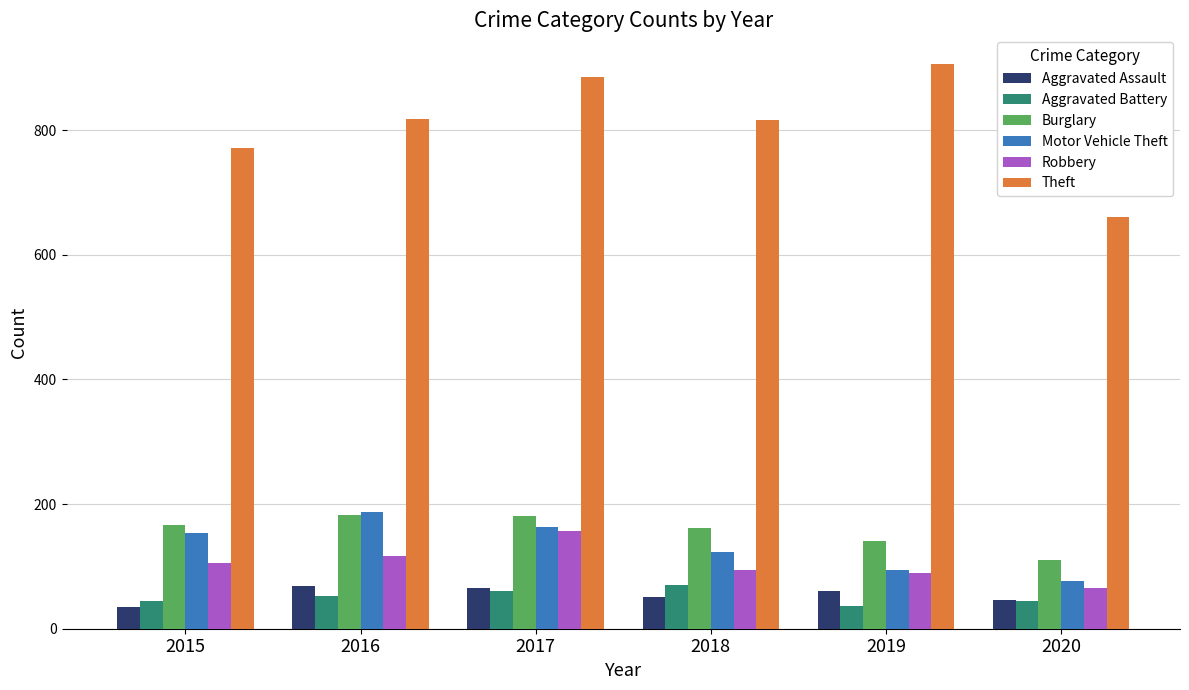

What is the minimum value shown in the chart?

35